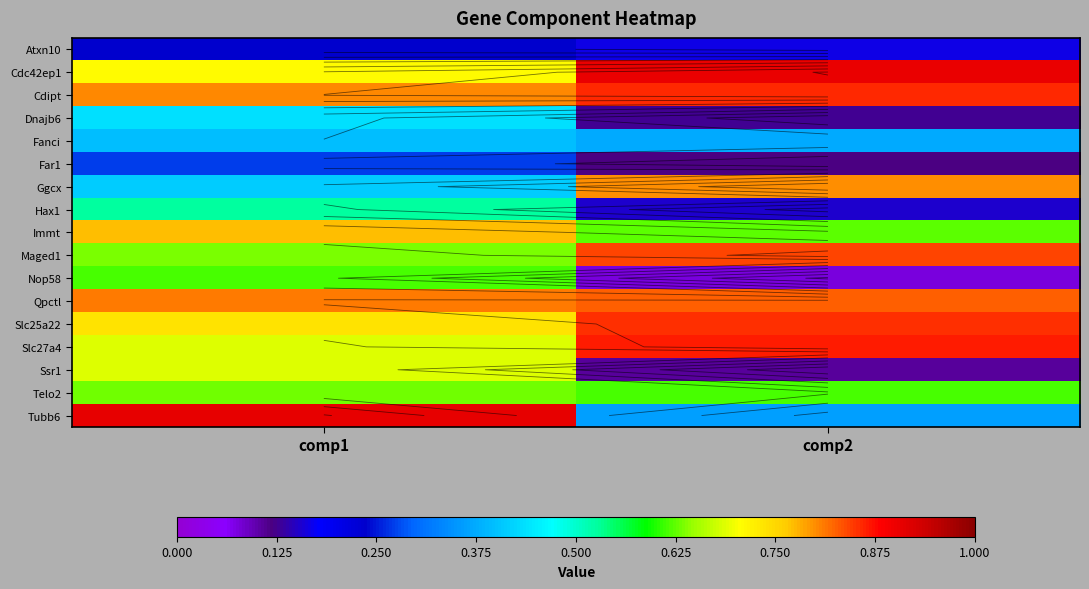

What value does the Slc25a22 series have at comp2?

0.9